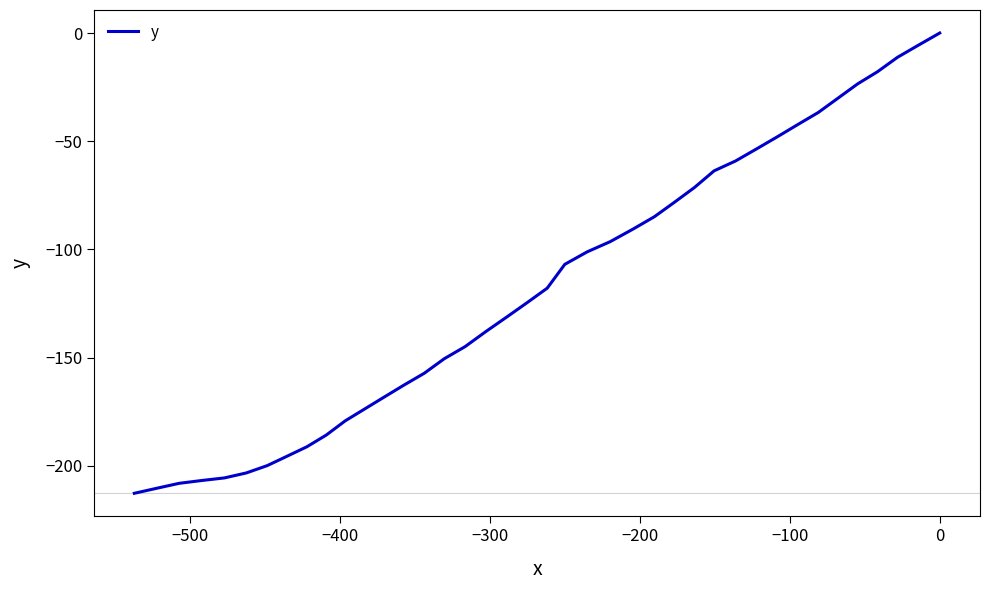

True or false: the data has more than 2 interior local peaks.

False